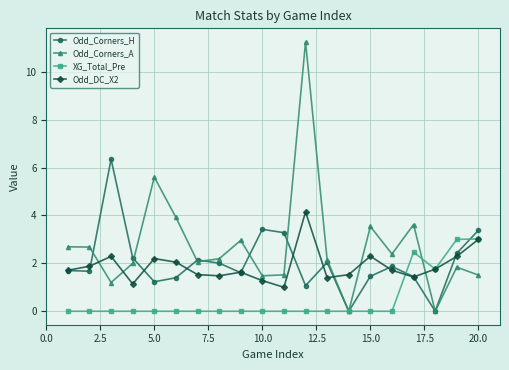

Which series has the largest total across all categories?

Odd_Corners_A